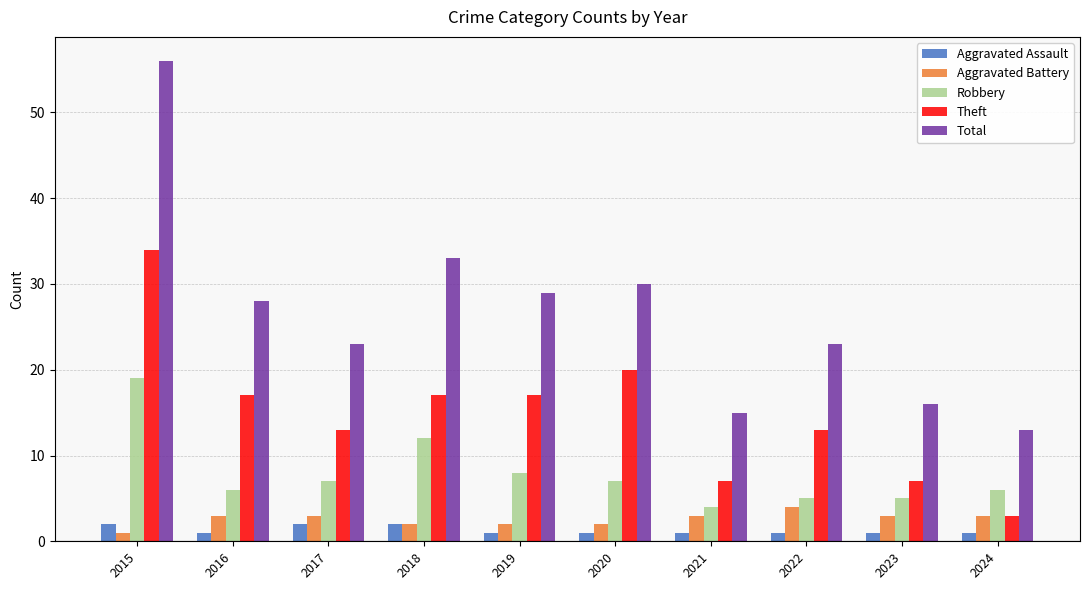

At which category is the sum across all series the highest?

2015